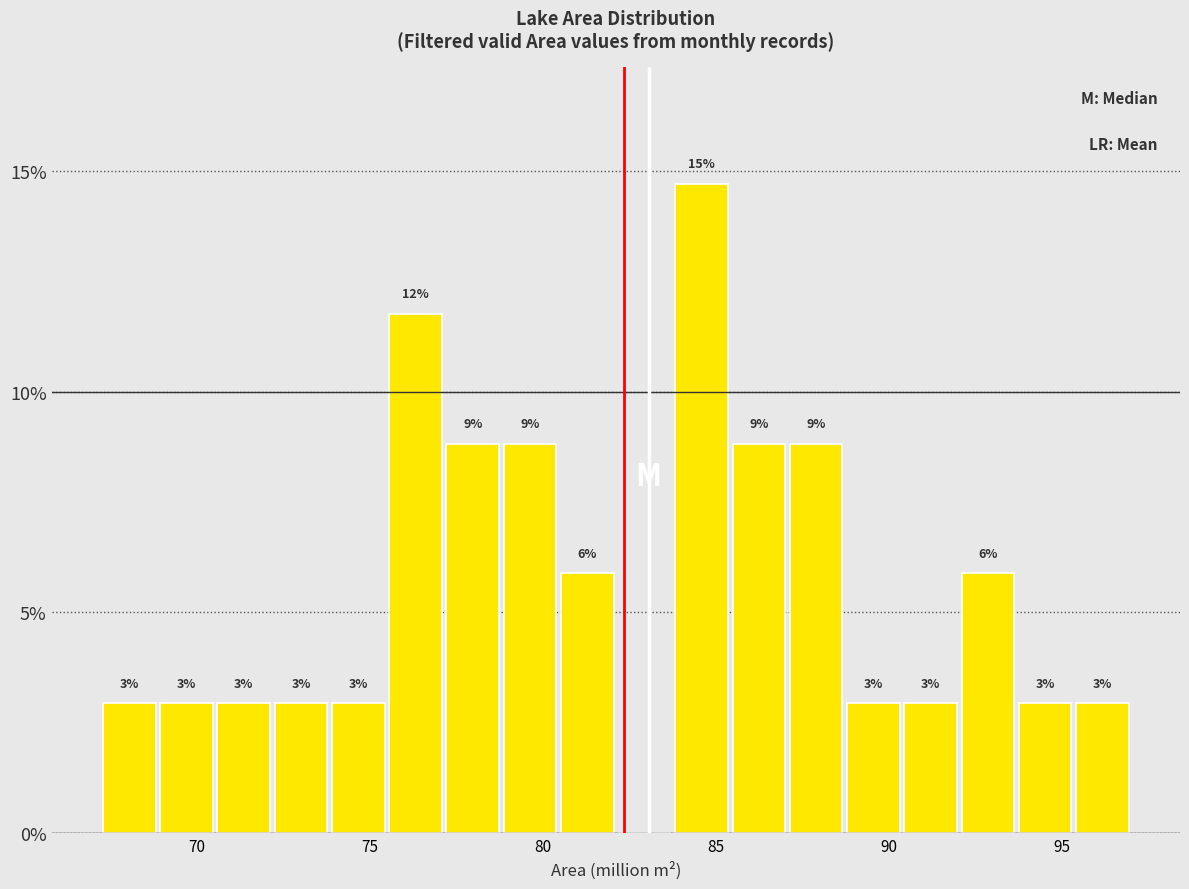

Around what value on the x-axis is the tallest bar? Give the approximate position of its centre, as read against the axis.

84.5